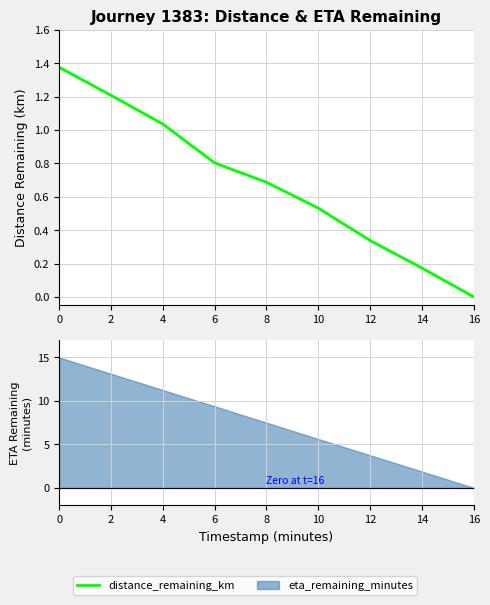

How many lines are shown in the chart?

1